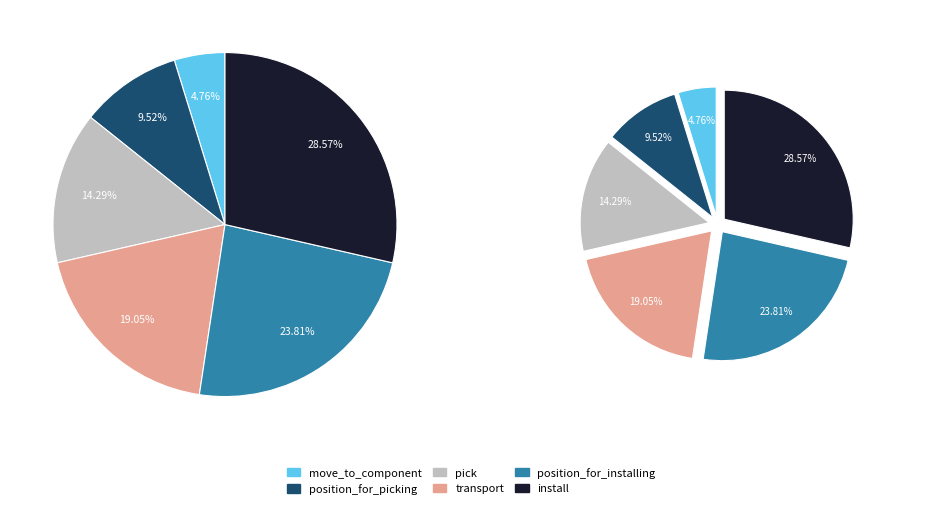

True or false: position_for_installing accounts for 24% of the total.

True